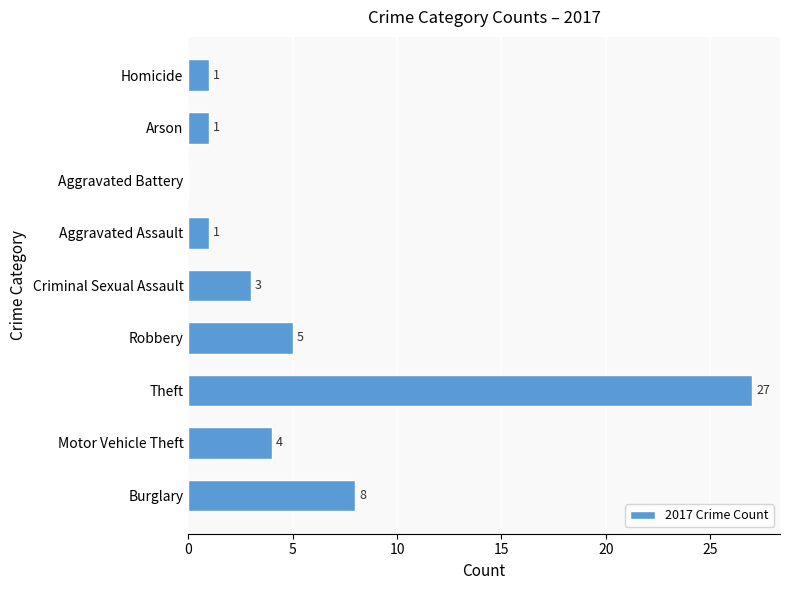

Which category has the highest value across all series?

Theft